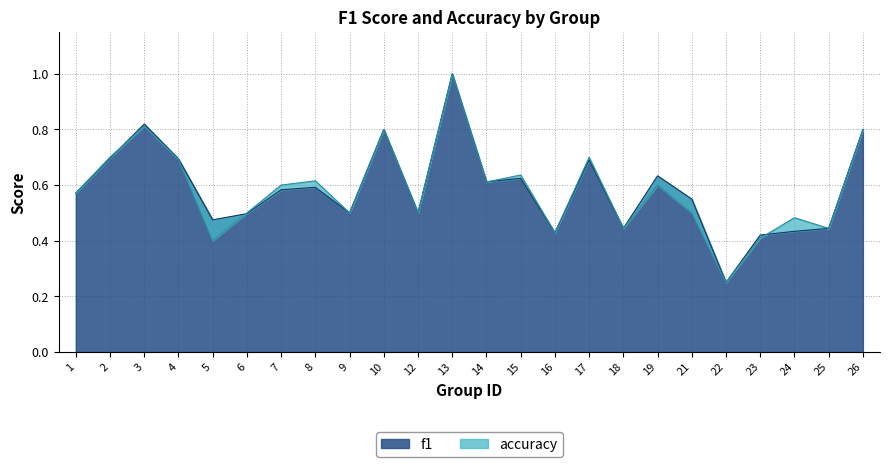

Is it true that accuracy equals 0.2 at 23?

False